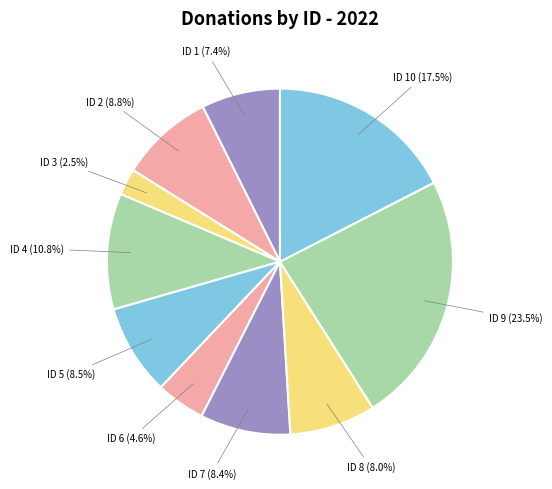

What percentage is NOT represented by ID 6?

95.4%